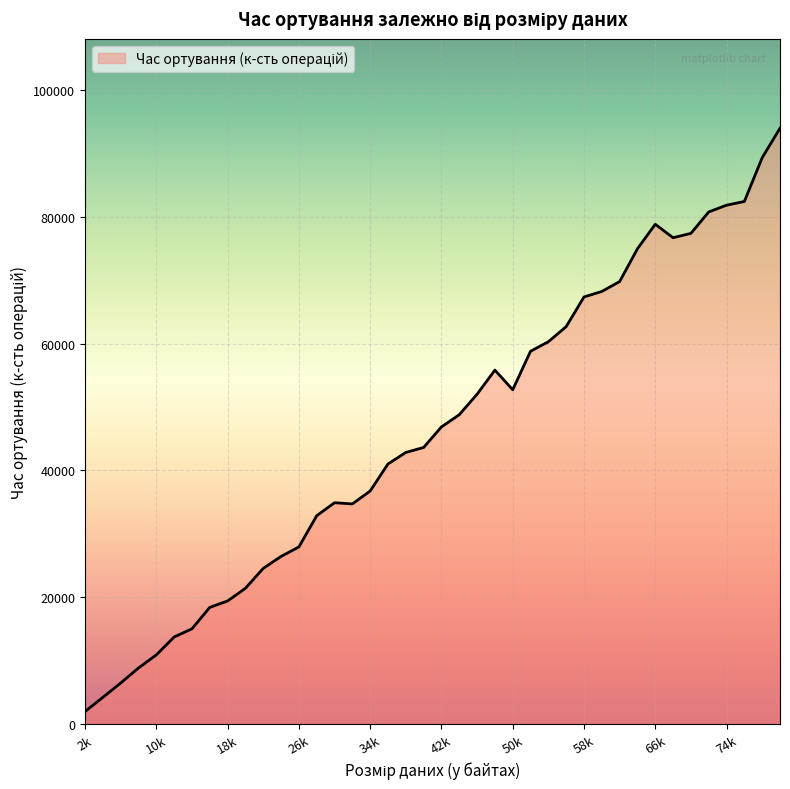

What is the maximum value shown in the chart?

93946